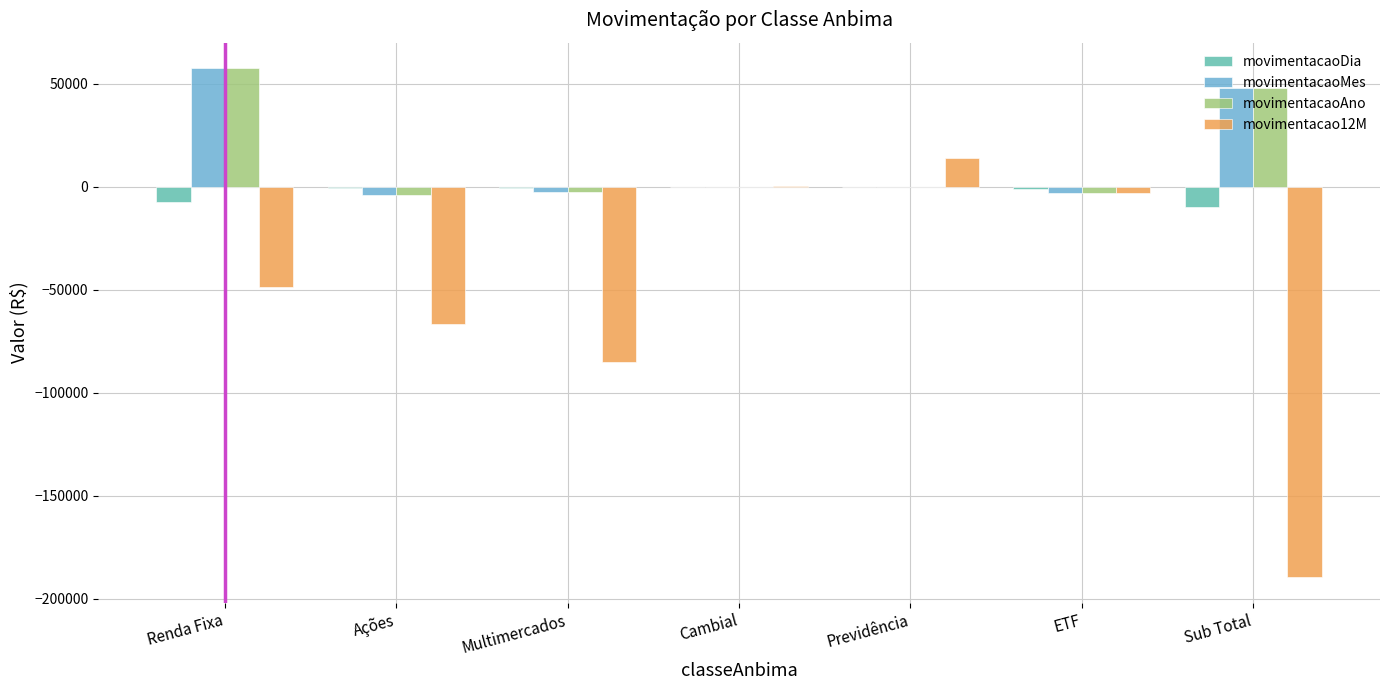

What is the sum of all movimentacaoMes values?

95407.0